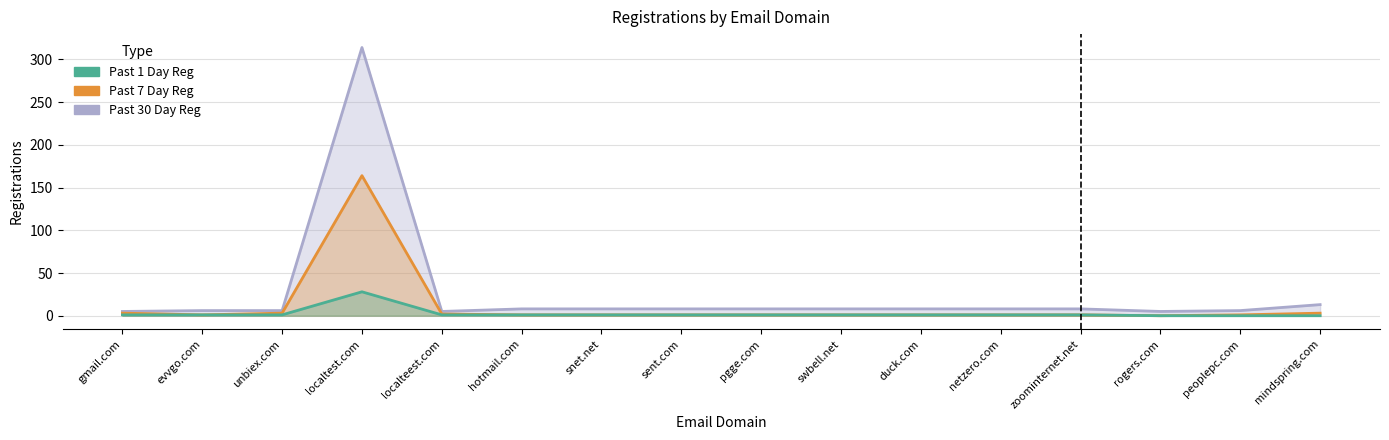

At which label does Past 7 Day Reg first exceed 1?

gmail.com